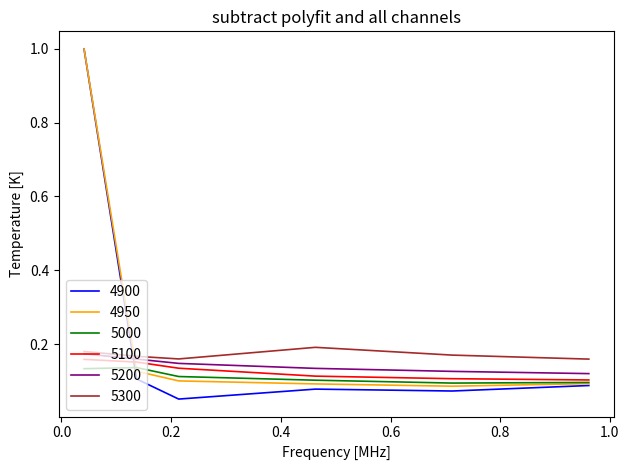

Which series has the largest range (max minus min)?

4900